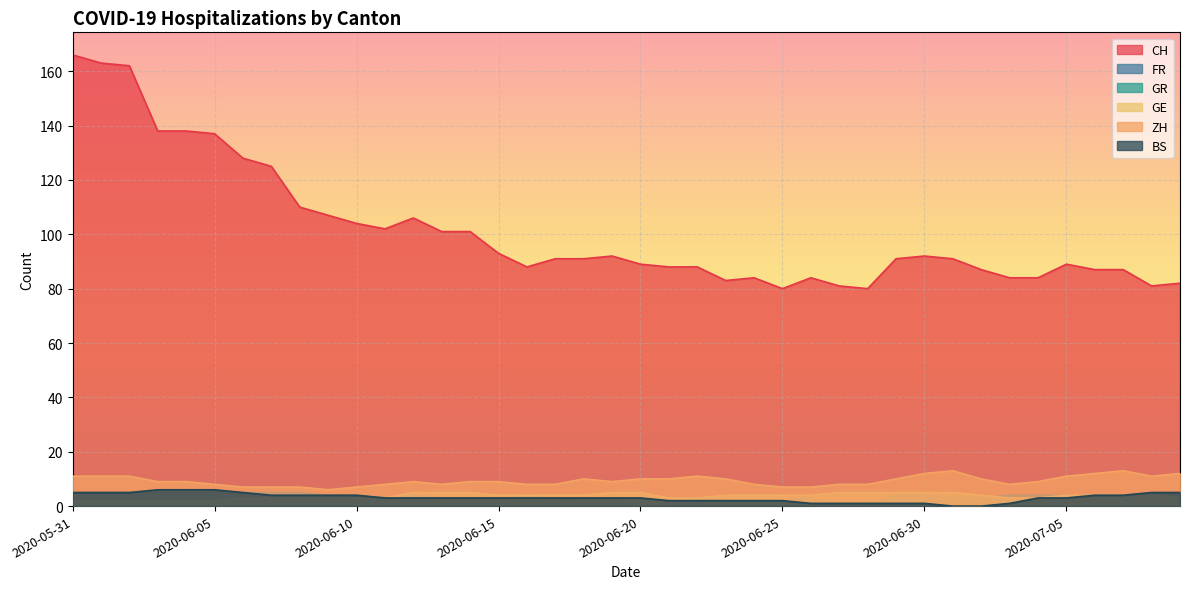

At which category is the sum across all series the highest?

2020-05-31